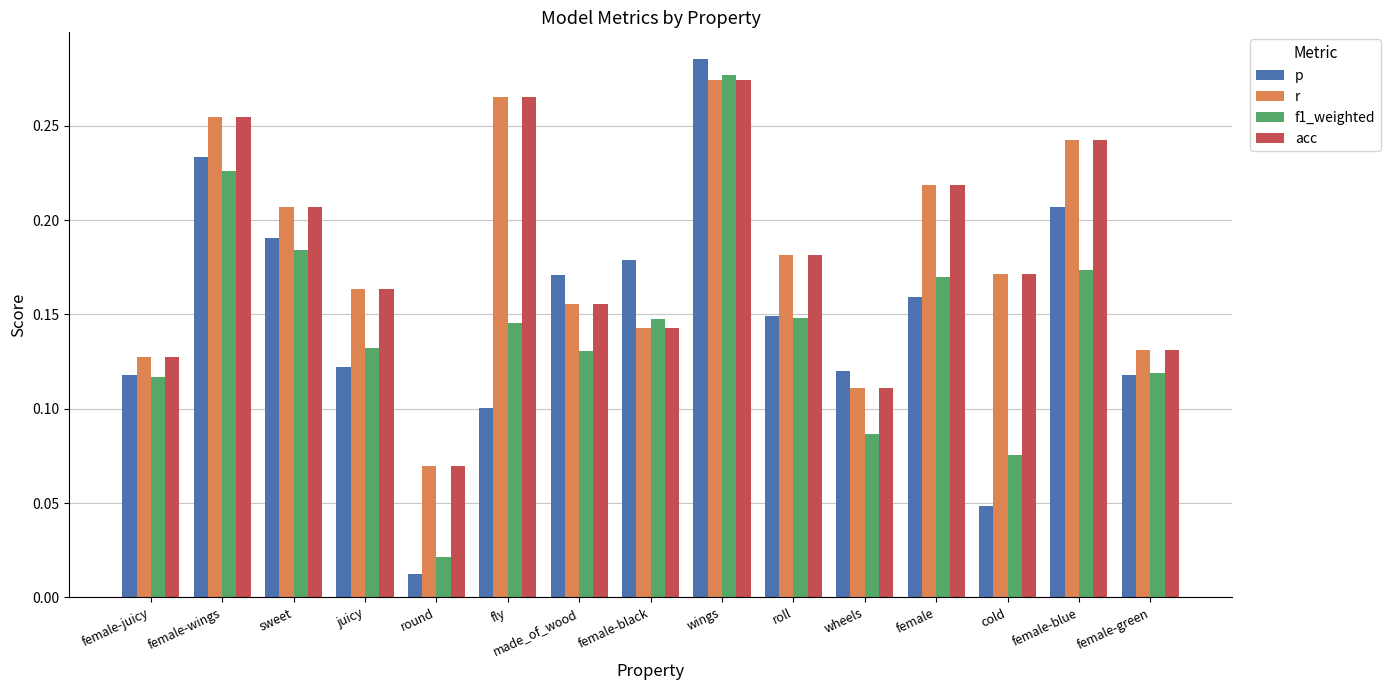

Count the number of data series in this chart.

4